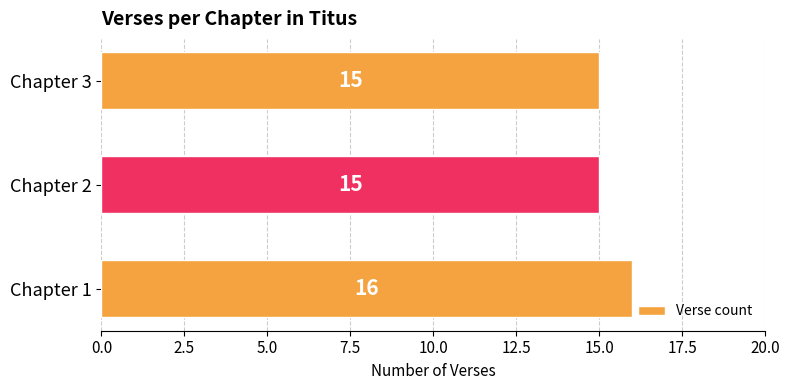

What is the greatest value displayed?

16